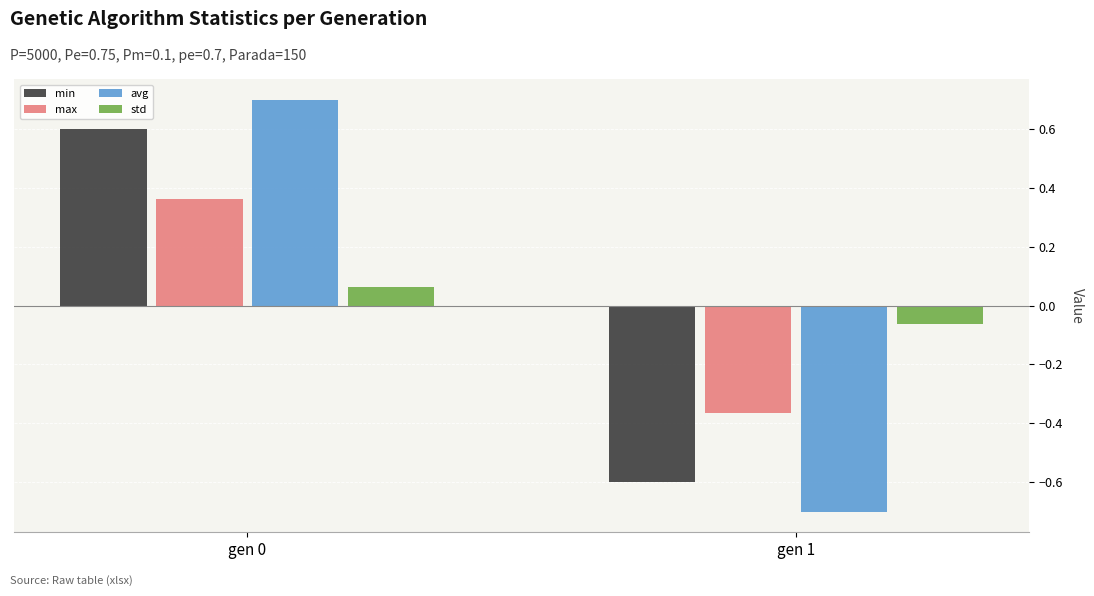

True or false: min has a value of -0.3 at gen 1.

False